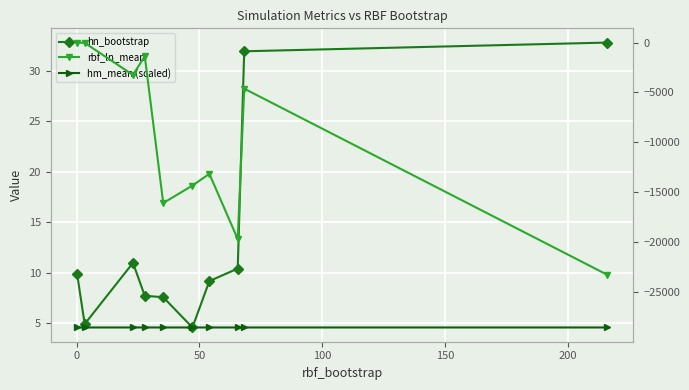

Reading left to right, what are all the values shown in this chart?

hn_bootstrap: 9.9	4.9	11.0	7.7	7.6	4.6	9.2	10.4	31.9	32.8
rbf_ln_mean: -4.5	-33.5	-3246.3	-1362.3	-16075.6	-14325.4	-13151.8	-19685.0	-4620.2	-23244.8
hm_mean (scaled): -28541.5	-28541.4	-28541.4	-28541.4	-28541.4	-28541.4	-28541.5	-28541.4	-28541.4	-28541.4